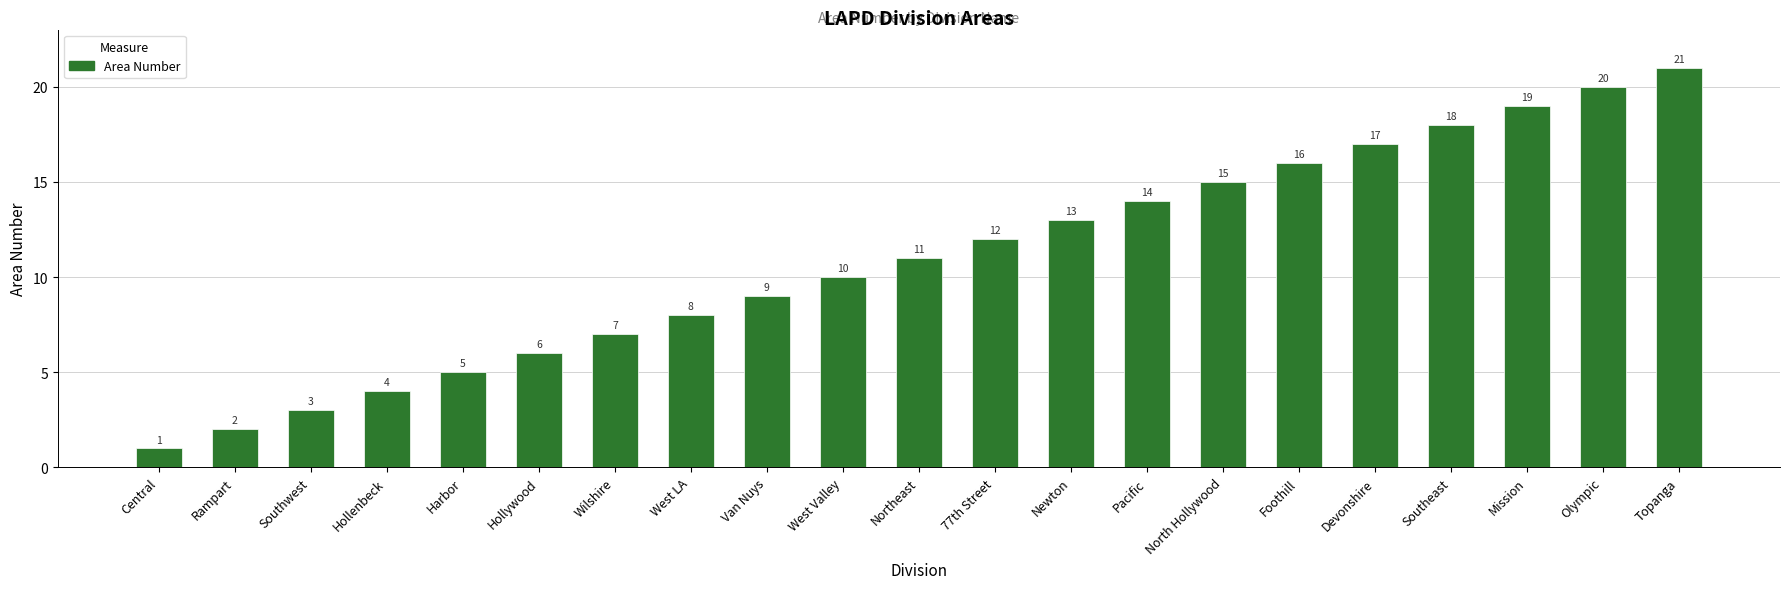

At which category does the chart reach its peak across all series?

Topanga